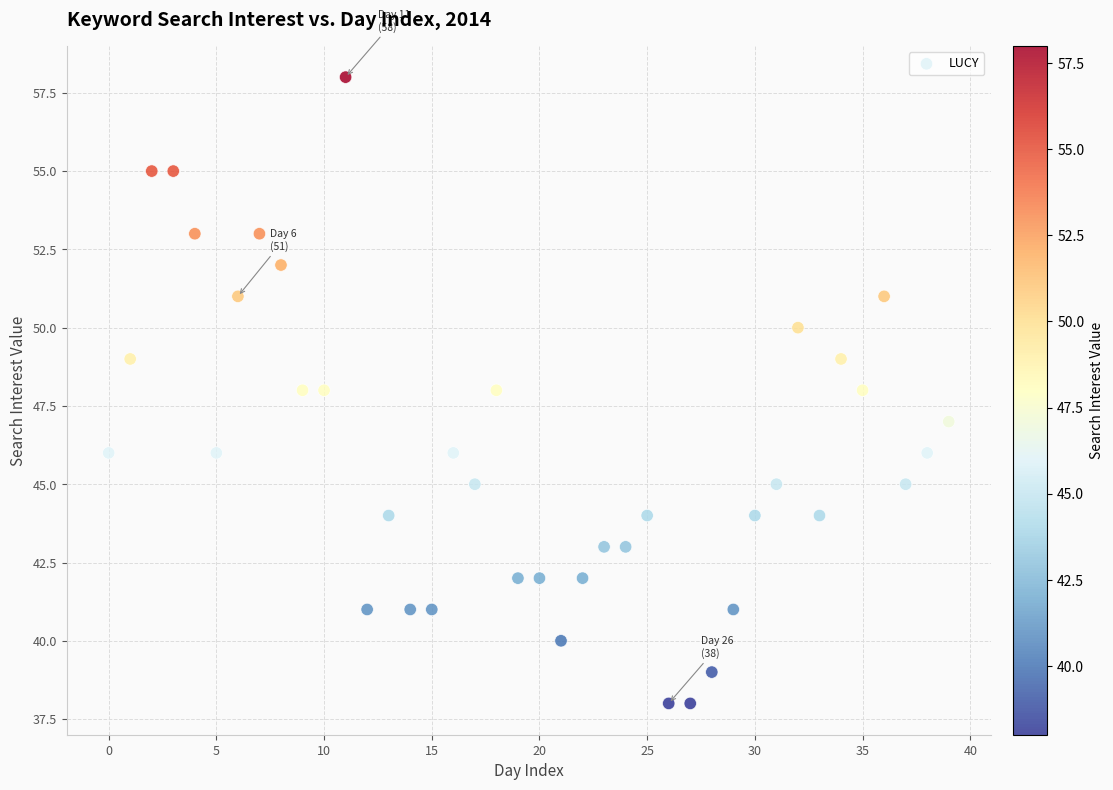

What is the range of Y values (max minus min)?

20